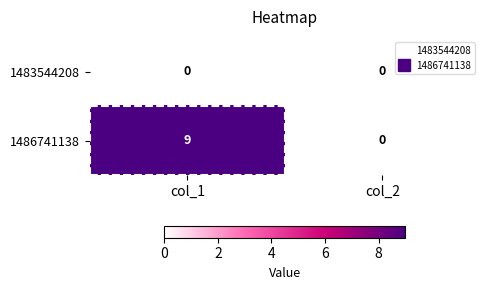

List the series in order of their peak value, lowest first.

1483544208, 1486741138